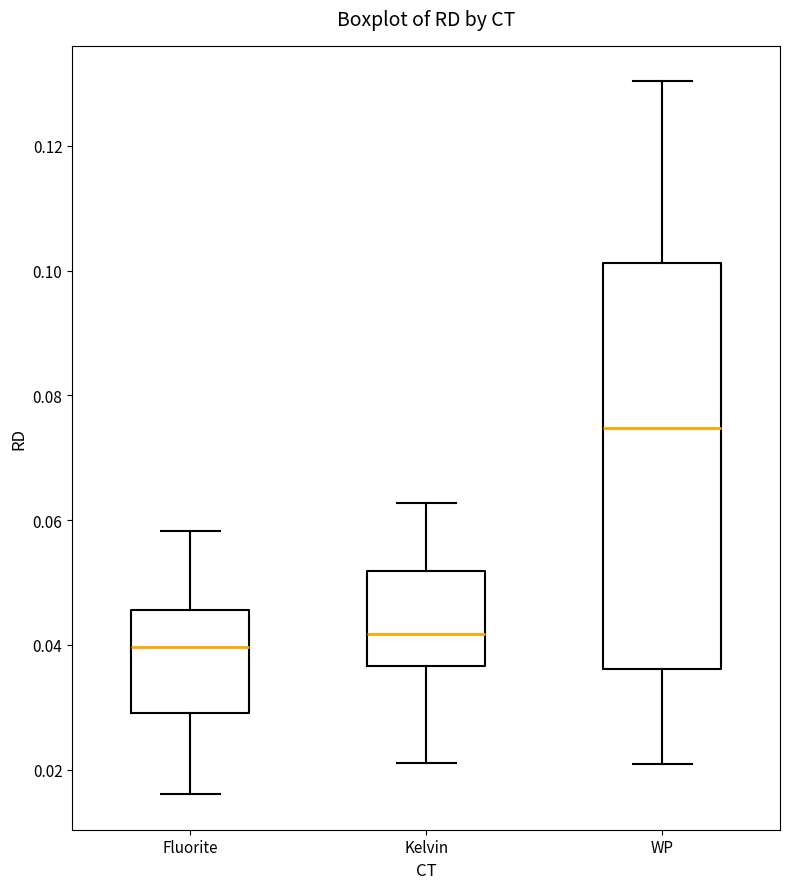

Reading left to right, transcribe this box plot: for each box, give where its median line is, the range the box spans, and where its two whiskers end, as read against the y-axis. The values are not printed on the chart, so give them approximately, as read against the axis.

Fluorite: median 0.040, box 0.030 to 0.046, whiskers 0.016 to 0.058
Kelvin: median 0.042, box 0.036 to 0.052, whiskers 0.022 to 0.062
WP: median 0.074, box 0.036 to 0.102, whiskers 0.020 to 0.130